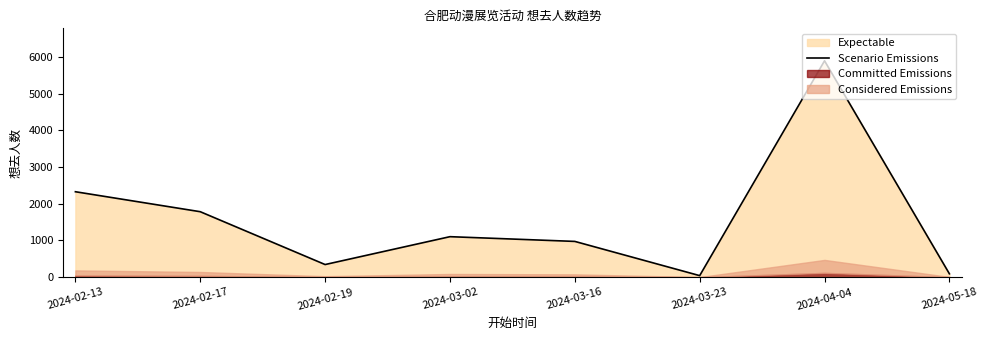

Reading left to right, list all the values displayed in this chart.

2024-02-13=2328	2024-02-17=1784	2024-02-19=345	2024-03-02=1104	2024-03-16=975	2024-03-23=43	2024-04-04=5894	2024-05-18=93